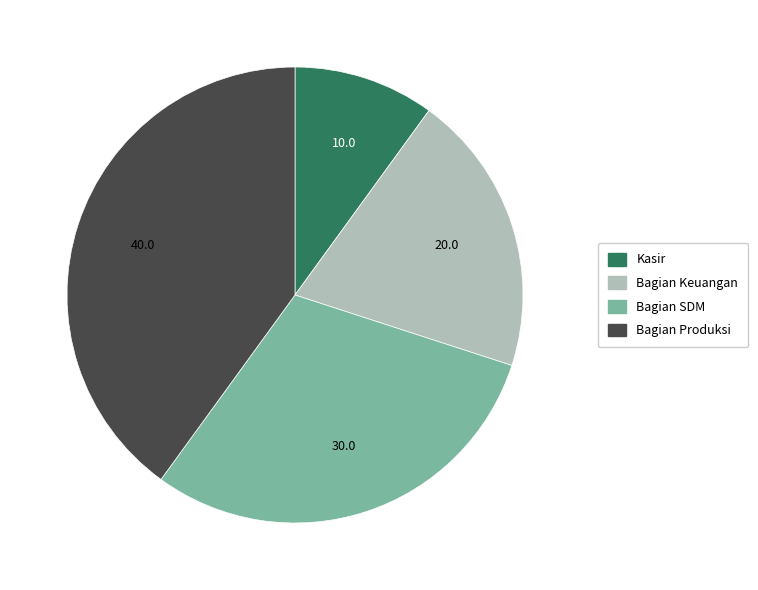

What is the smallest slice in the pie chart?

Kasir